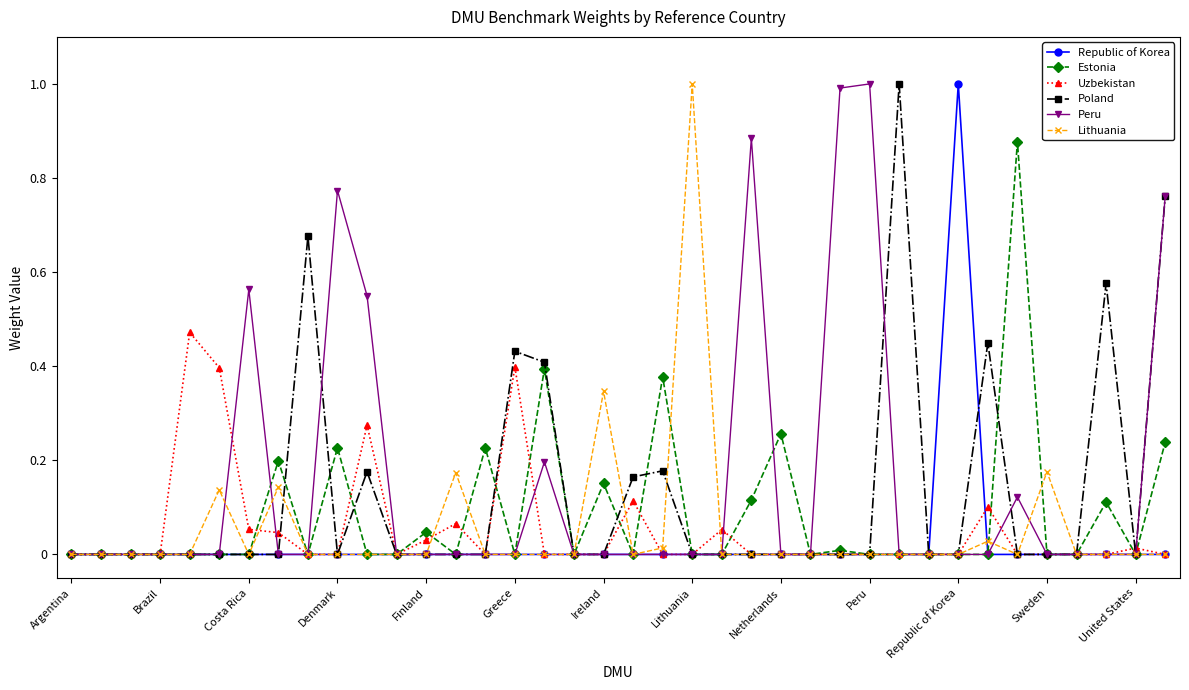

True or false: Uzbekistan has more than 2 points higher than both neighbors.

True